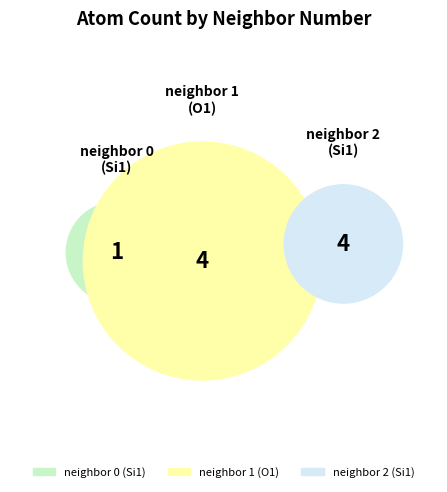

Is there any slice that represents more than half of the pie?

No